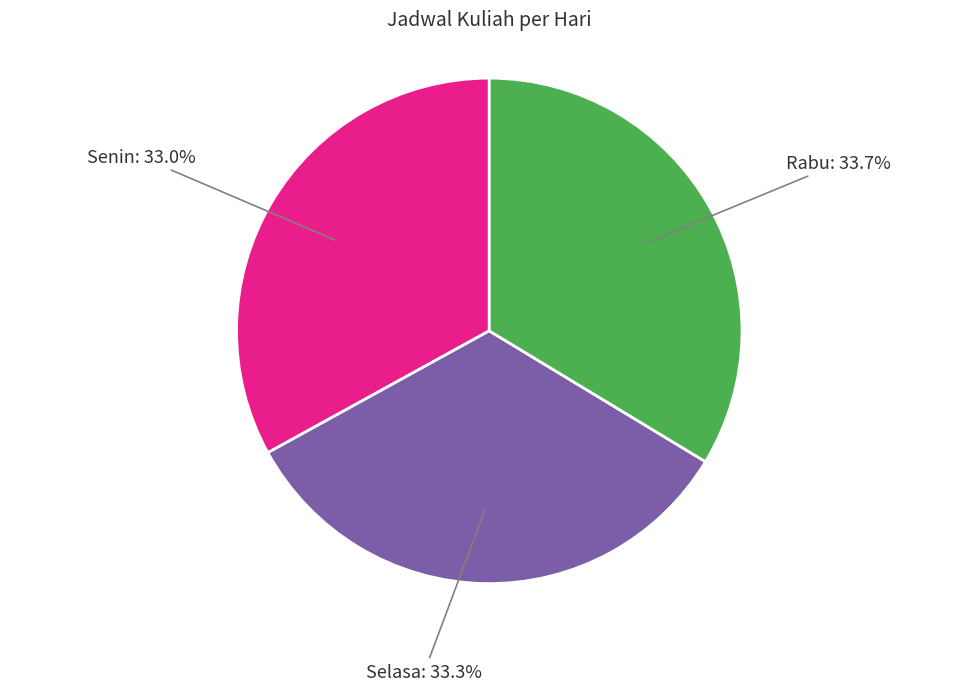

Combined, what portion of the pie is Senin and Rabu?

66.7%